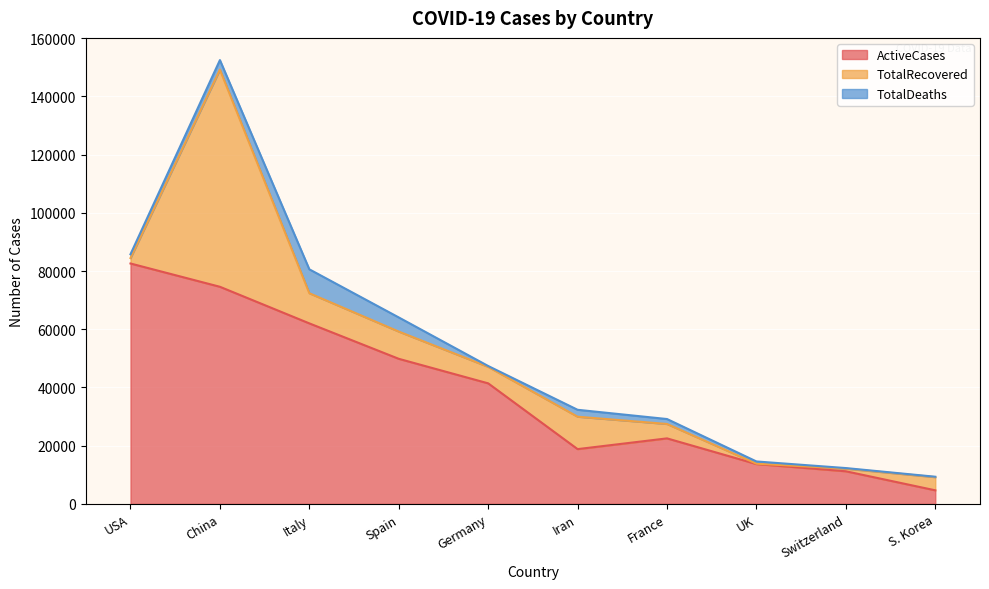

List the series in order of their overall mean, highest first.

ActiveCases, TotalRecovered, TotalDeaths